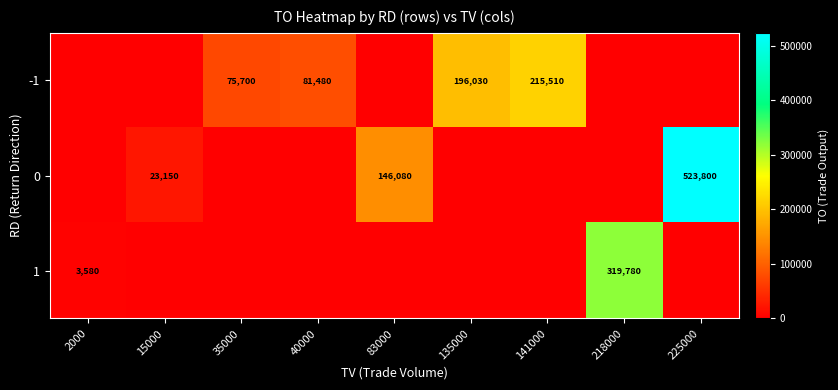

What is the spread (max minus min) of values at 40000?

81480